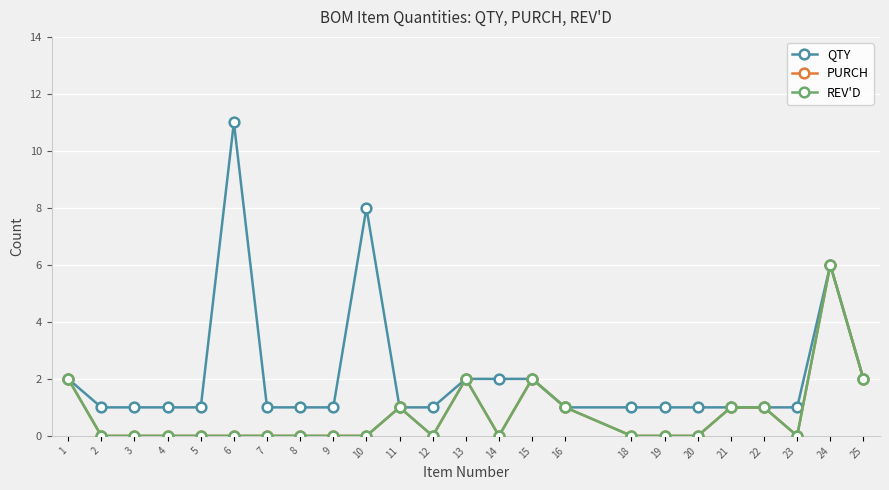

Reading left to right, transcribe all the data shown in this chart.

QTY: 2	1	1	1	1	11	1	1	1	8	1	1	2	2	2	1	1	1	1	1	1	1	6	2
PURCH: 2	0	0	0	0	0	0	0	0	0	1	0	2	0	2	1	0	0	0	1	1	0	6	2
REV'D: 2	0	0	0	0	0	0	0	0	0	1	0	2	0	2	1	0	0	0	1	1	0	6	2